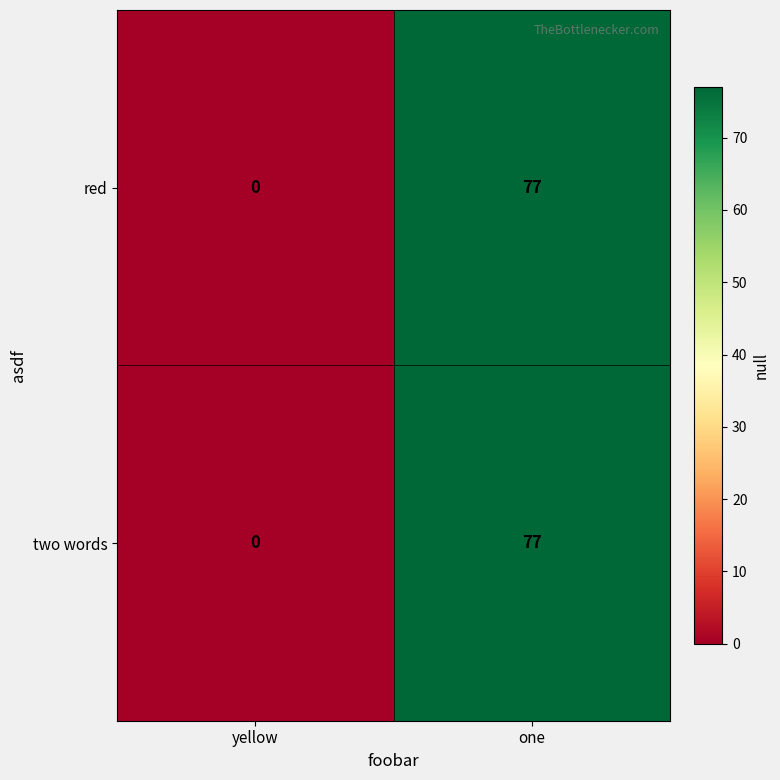

Reading right to left, transcribe all the data shown in this chart.

red: one=77	yellow=0
two words: one=77	yellow=0